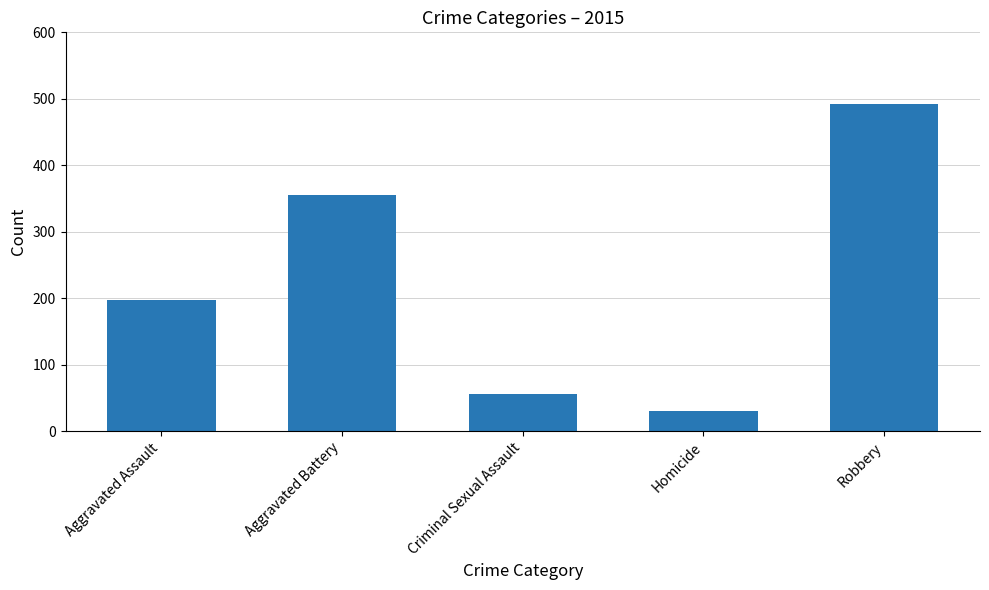

How many data points are less than 197?

2